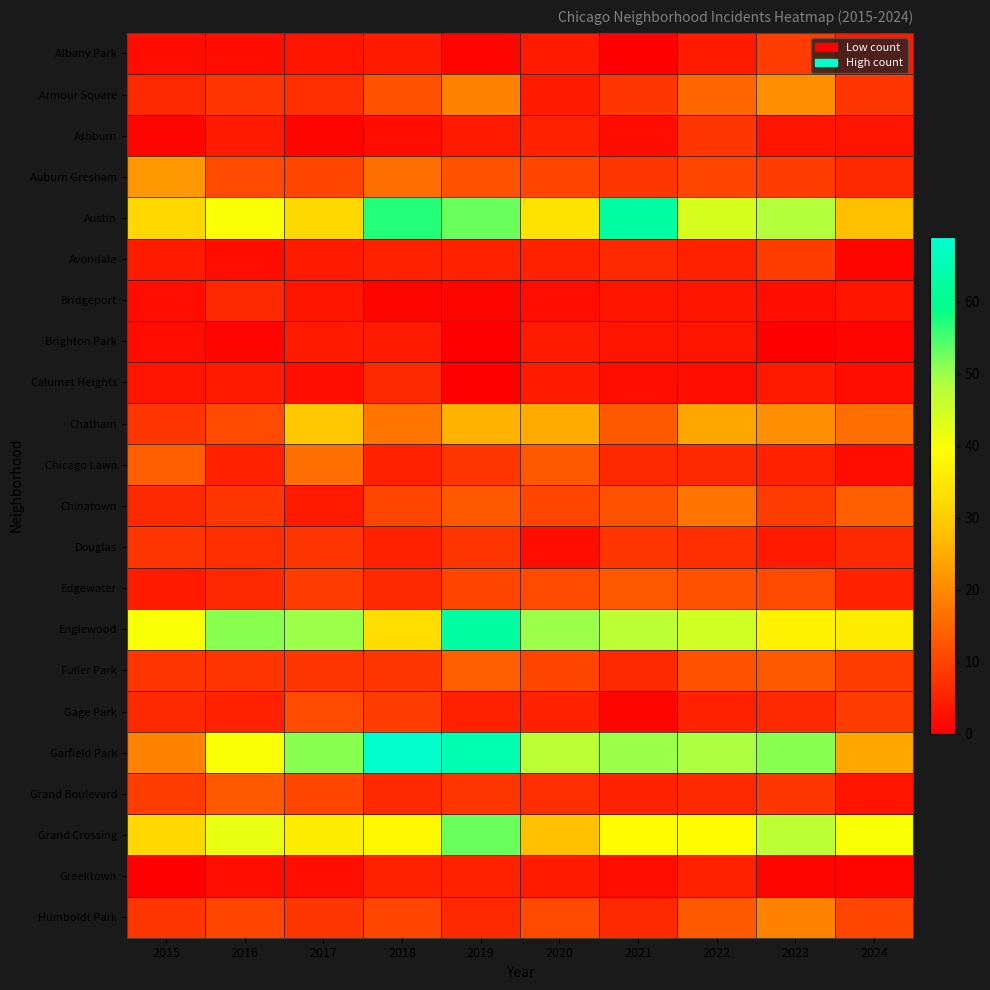

Which series has the largest range (max minus min)?

Garfield Park